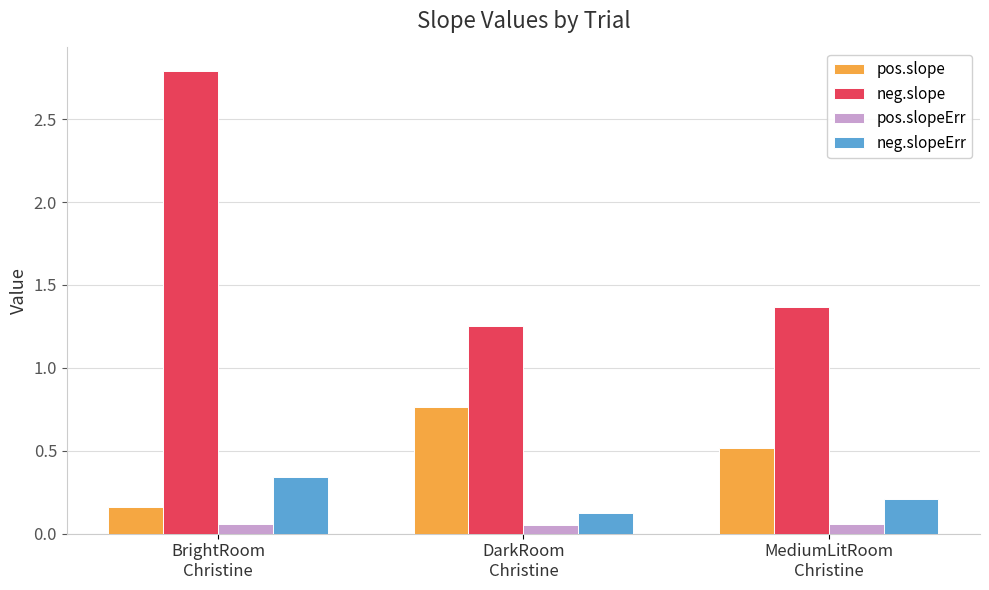

What is the maximum value shown in the chart?

2.8